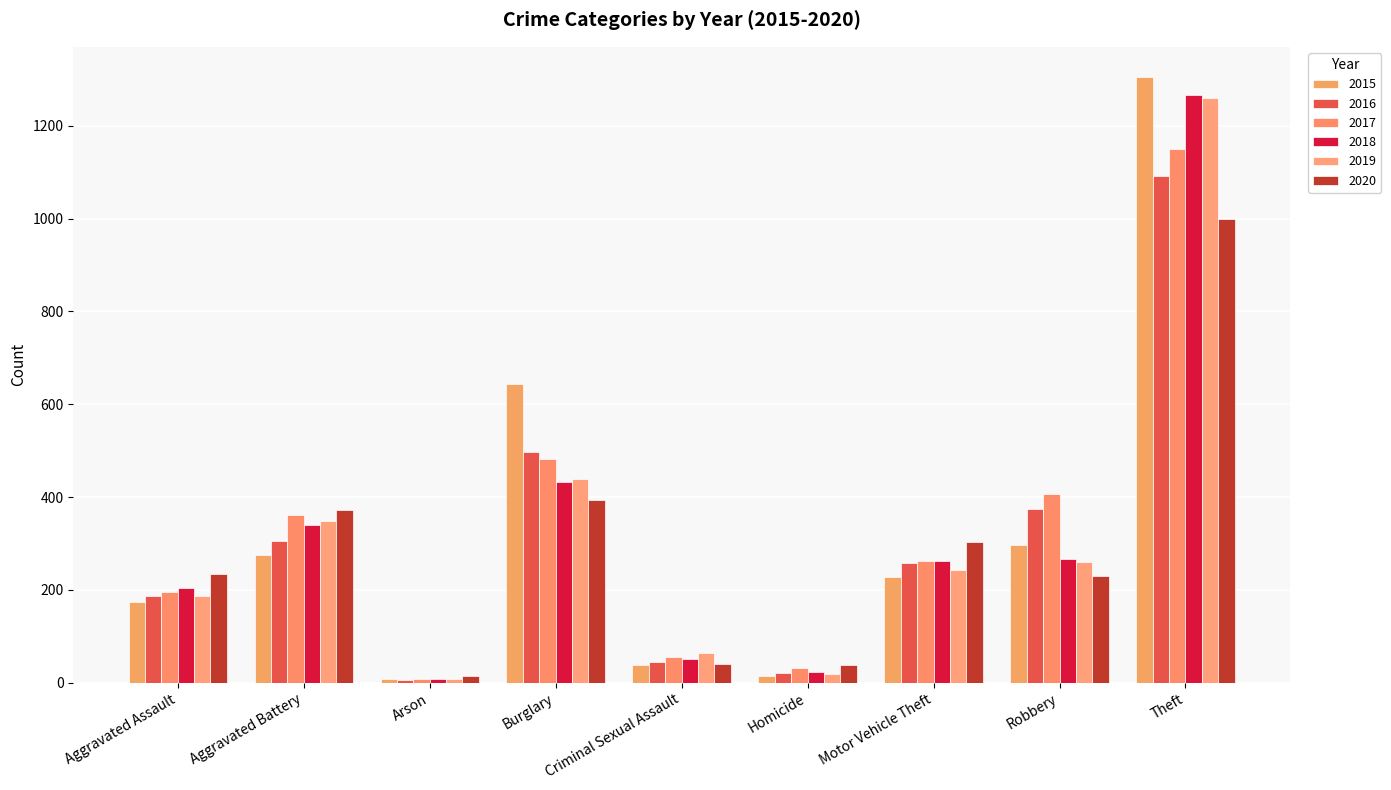

At which category does the chart reach its minimum across all series?

Arson